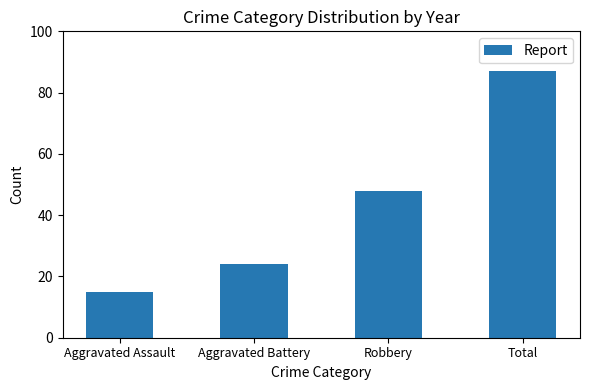

True or false: the data shows 48 at Robbery.

True